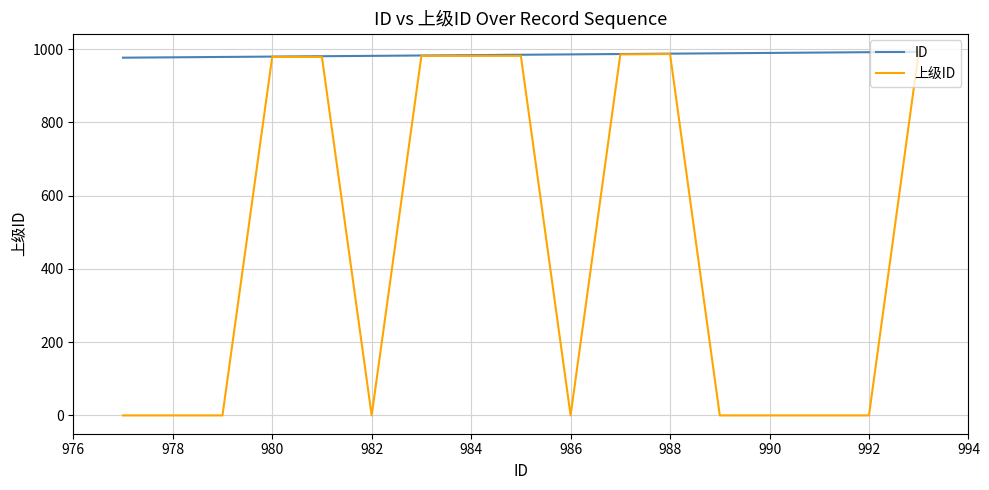

What is the maximum value for ID?

993